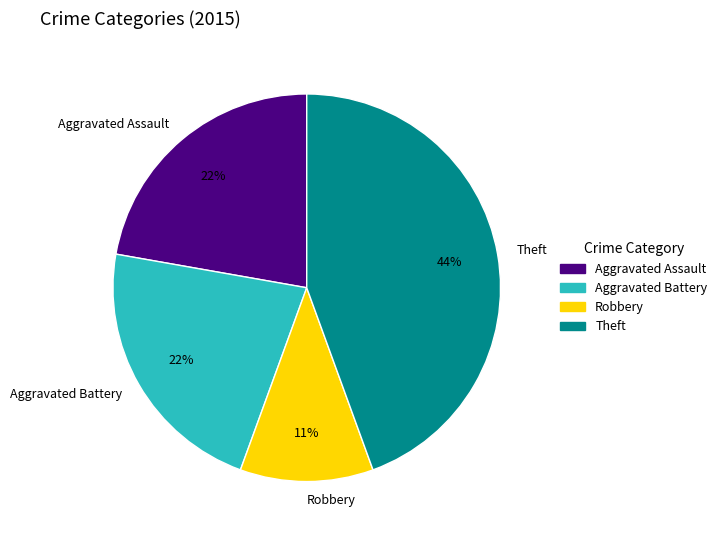

Do Robbery and Aggravated Battery together represent more than half of the pie?

No